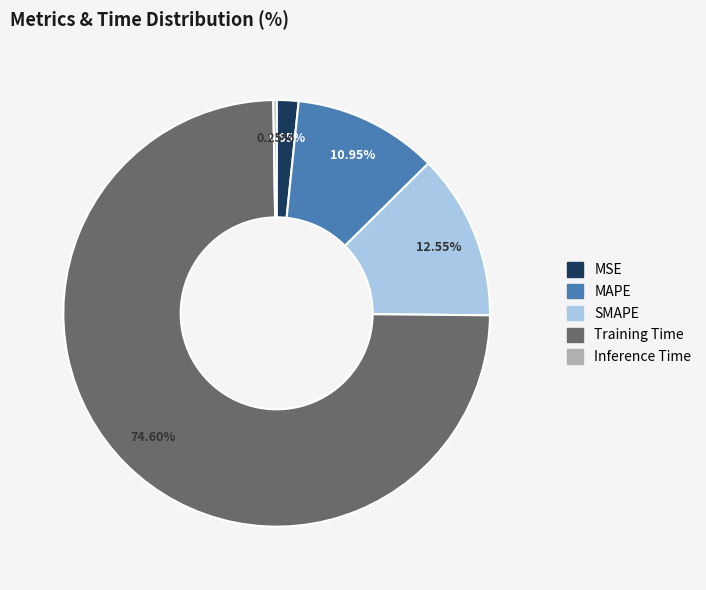

To the nearest percent, what is the difference between the SMAPE and MAPE slice percentages?

2%